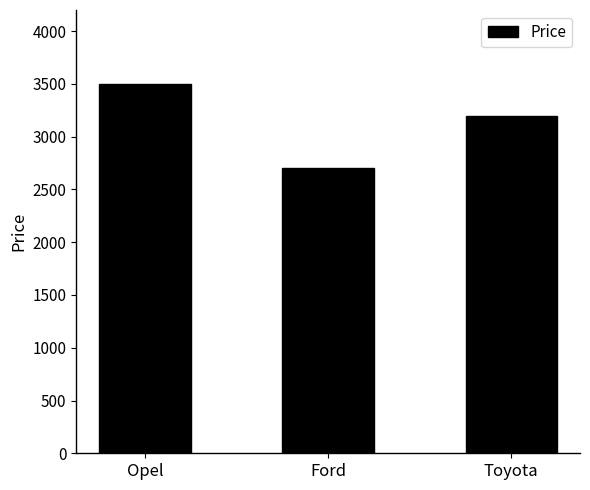

How many distinct data groups are displayed?

1